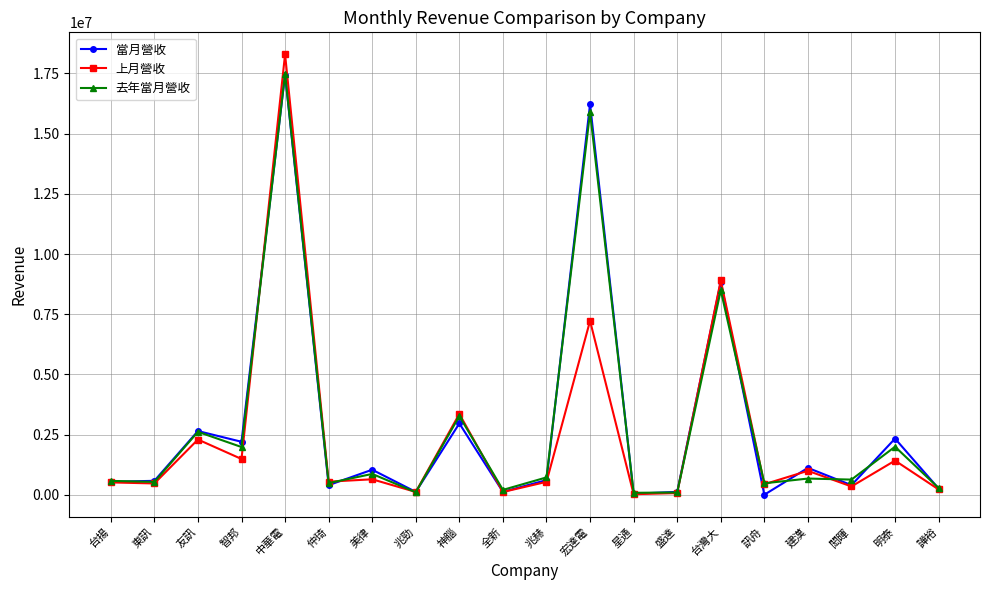

Which series has the widest spread of values?

上月營收